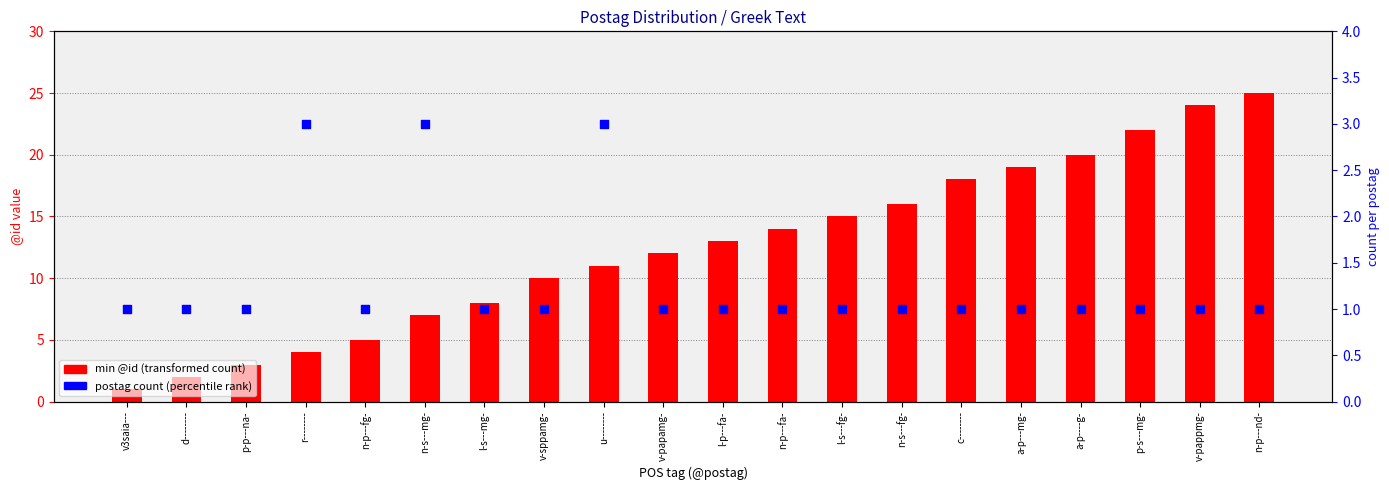

Which series reaches the minimum Y coordinate?

min @id (transformed count)